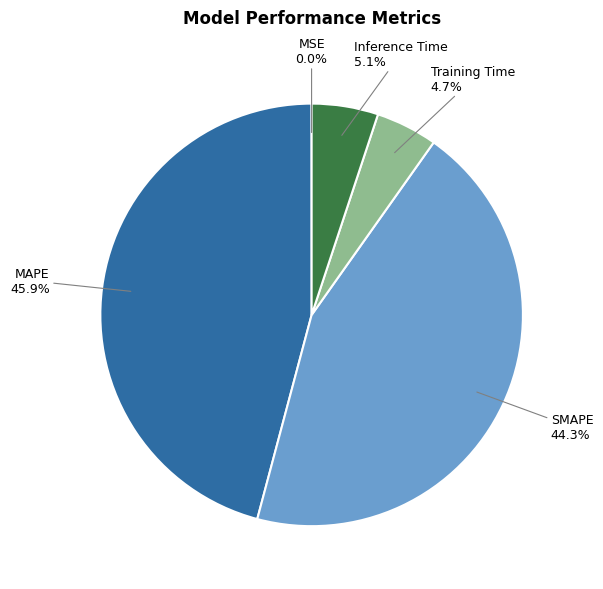

Is there any slice that represents more than half of the pie?

No